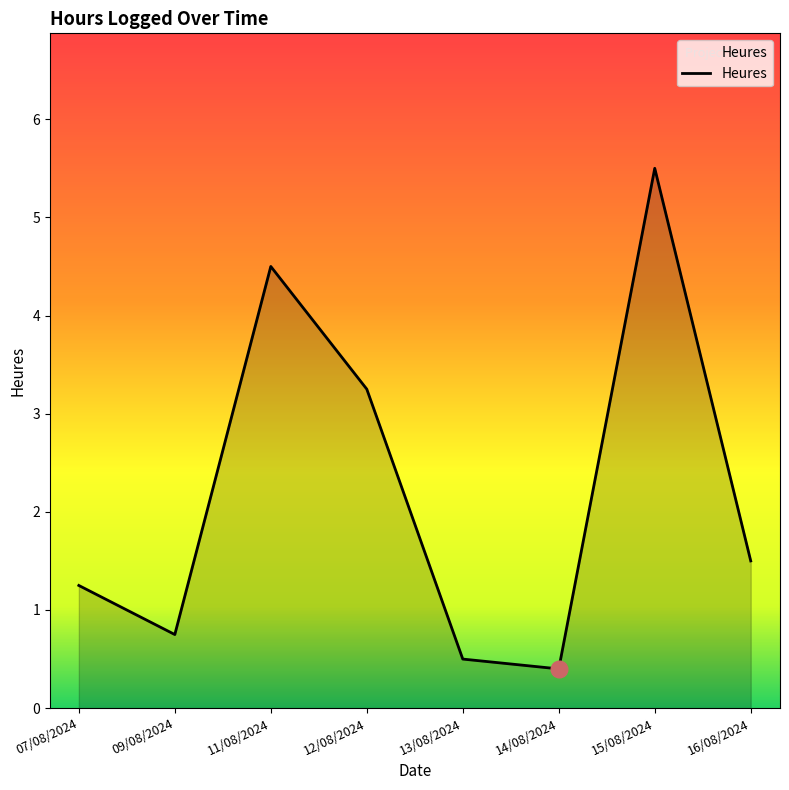

What is the maximum value shown in the chart?

5.5